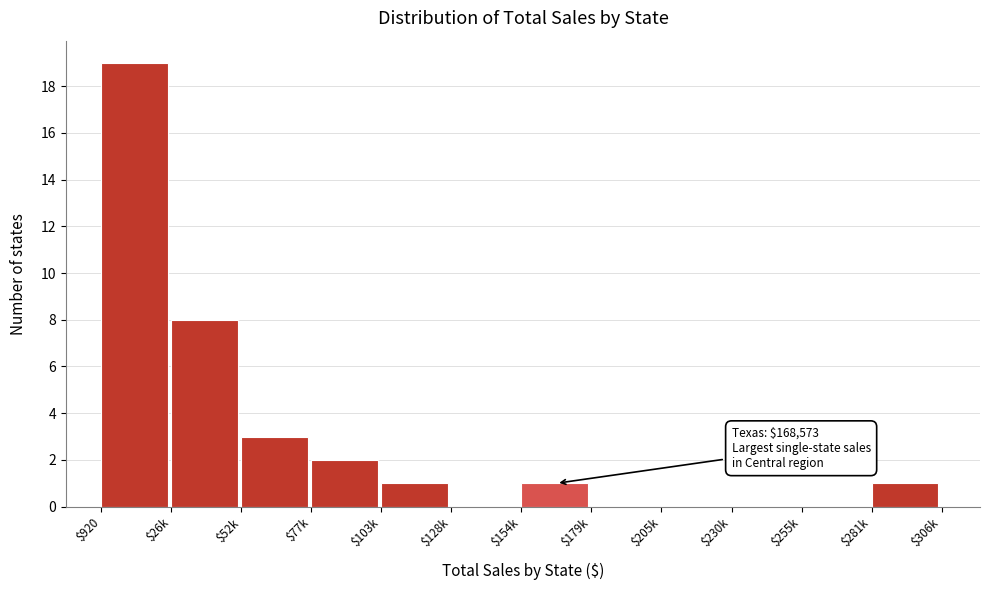

True or false: the data shows 11 at $920.

False